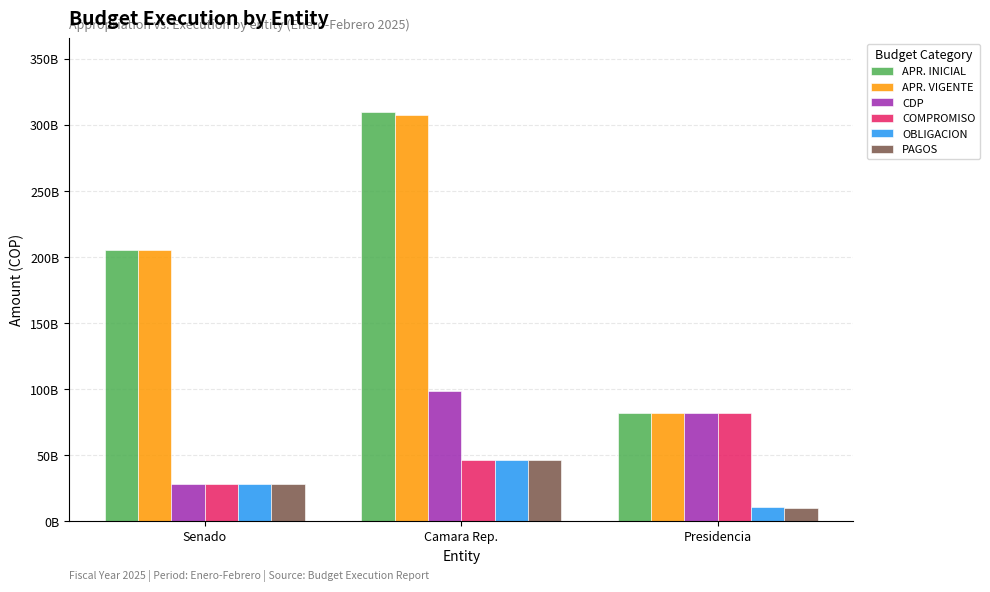

At how many categories does at least one series exceed 294670535634?

1